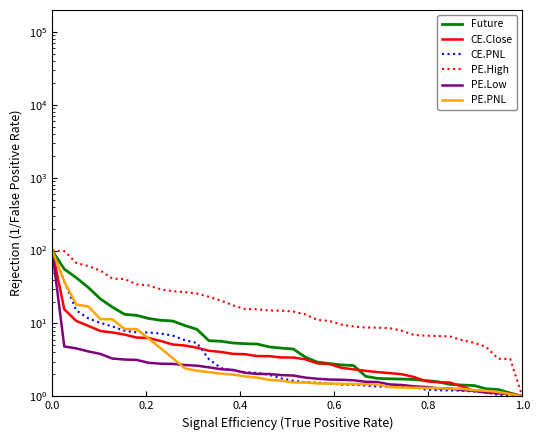

The PE.High series shows 17.0 at 23. True or false?

False